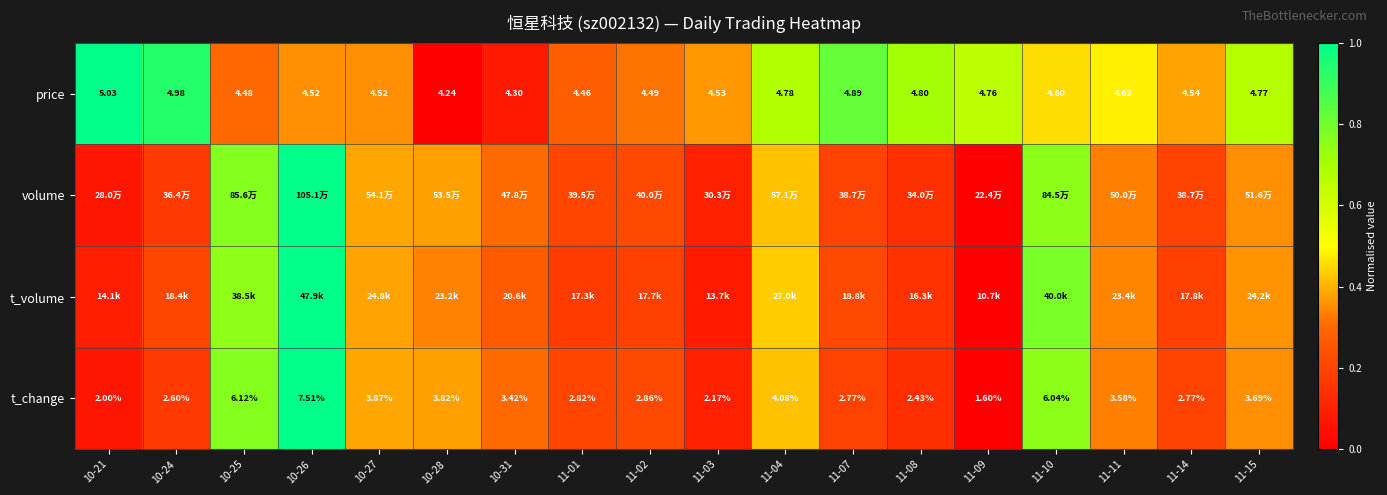

What is the difference between the highest and lowest values at 10-31?

0.2